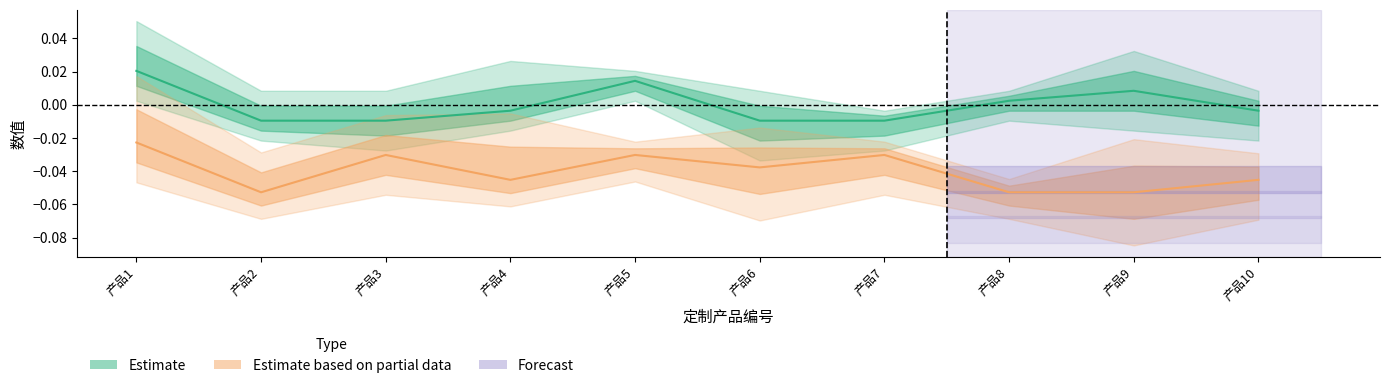

Which category has the lowest value across all series?

2